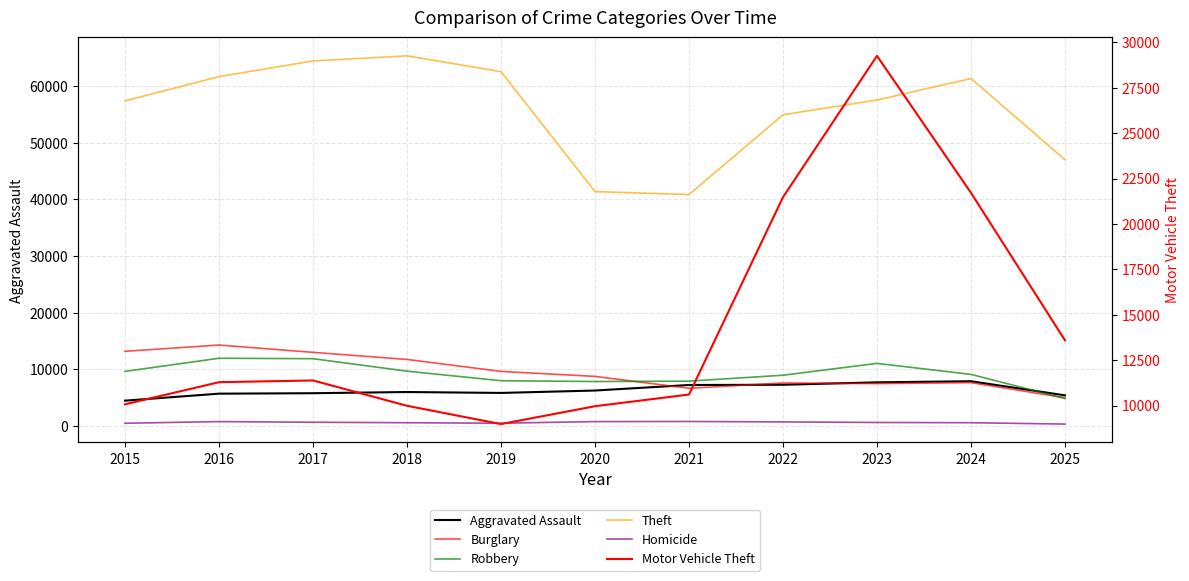

The value of Theft at 2020 is 24034. True or false?

False